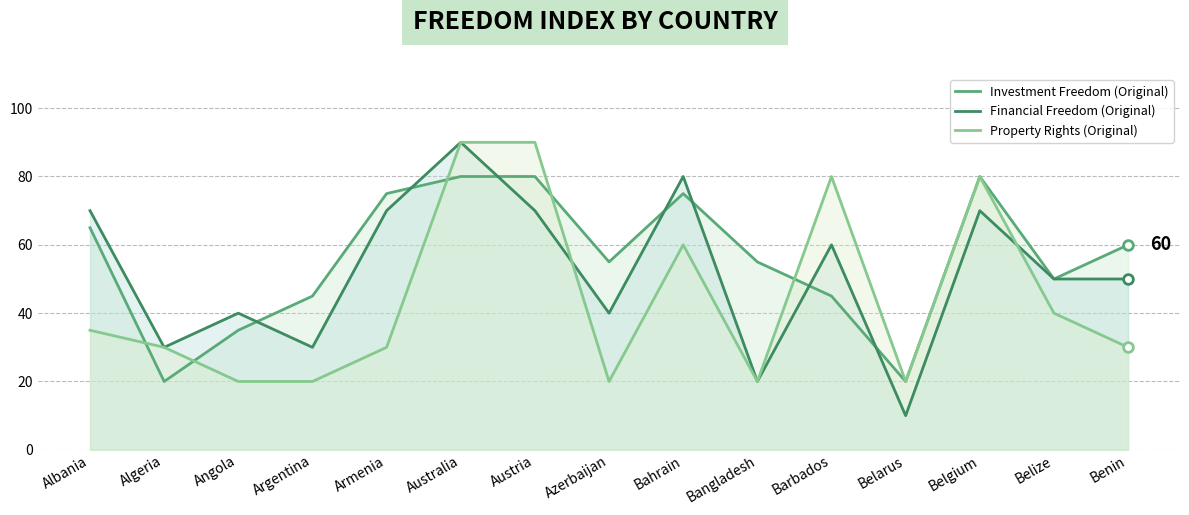

After their last crossing, which series has the higher values: Investment Freedom (Original) or Financial Freedom (Original)?

Investment Freedom (Original)